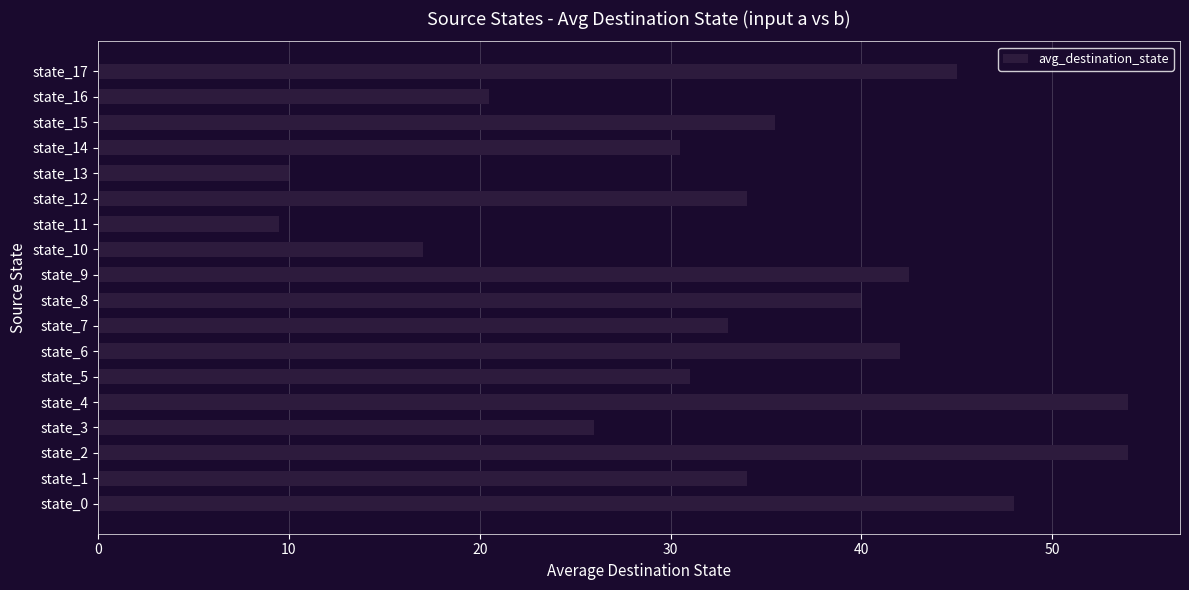

Does the chart contain stacked bars?

No